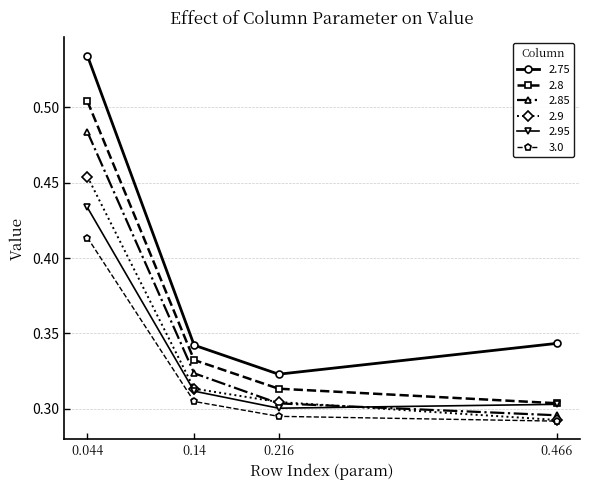

Is the value of 2.8 at 0.14 greater than the value of 3.0 at 0.216?

Yes